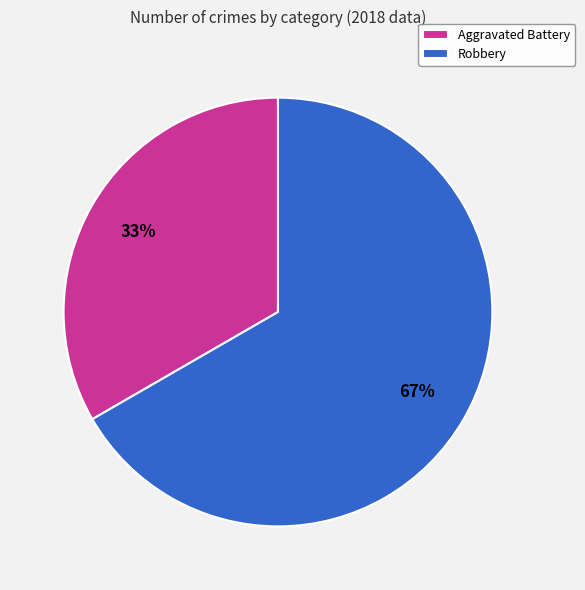

Is it true that Aggravated Battery is 47% of the pie?

False